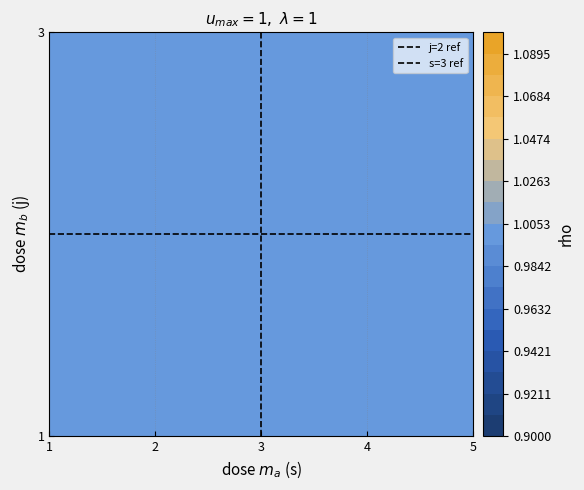

Which series has the largest total across all categories?

j=2 ref